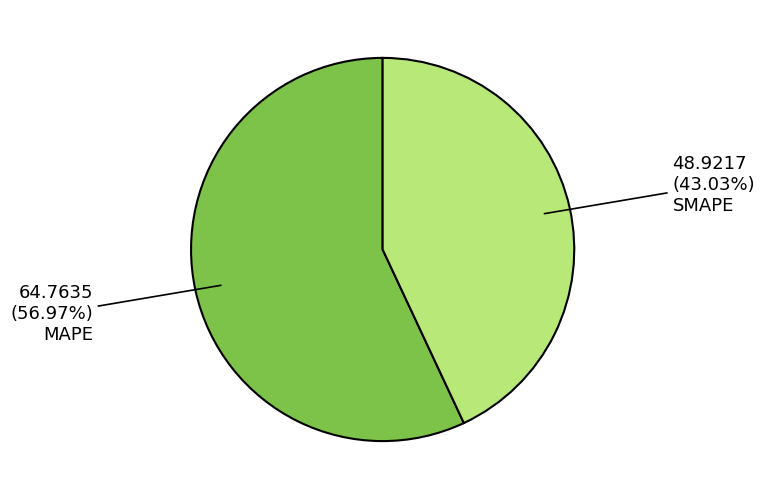

Which slice is the smallest?

SMAPE